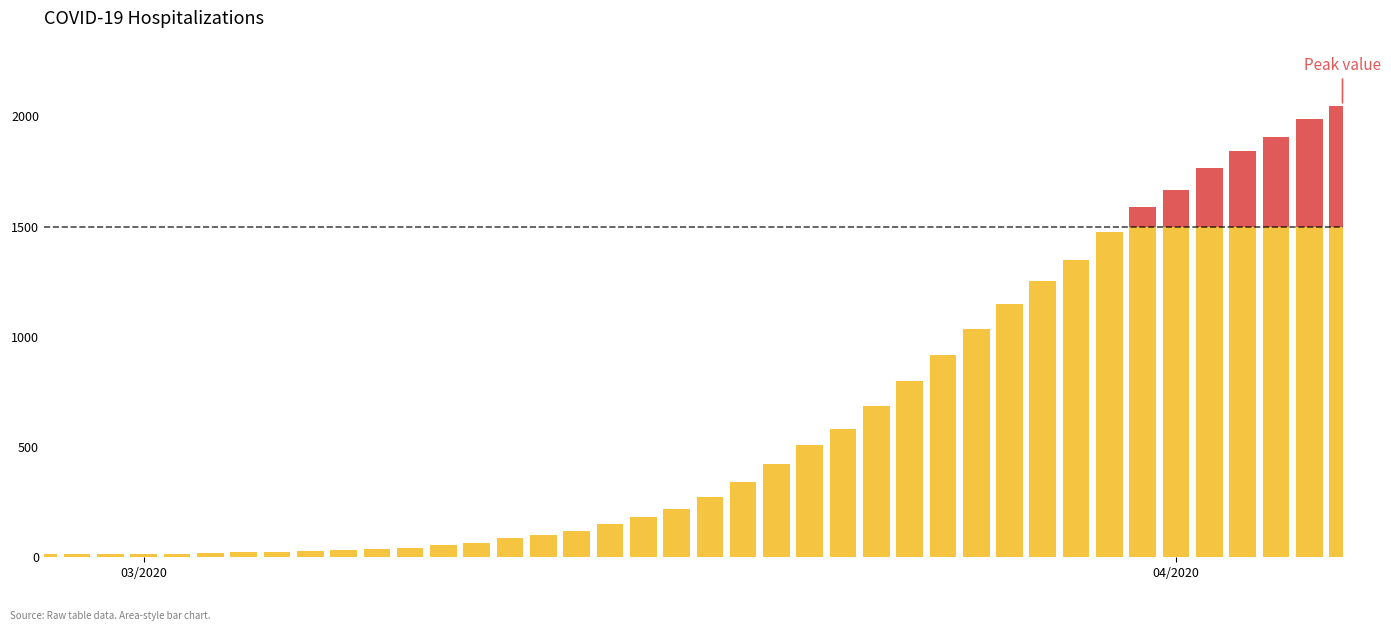

The chart shows a value of 274 at 2020-03-18. True or false?

True